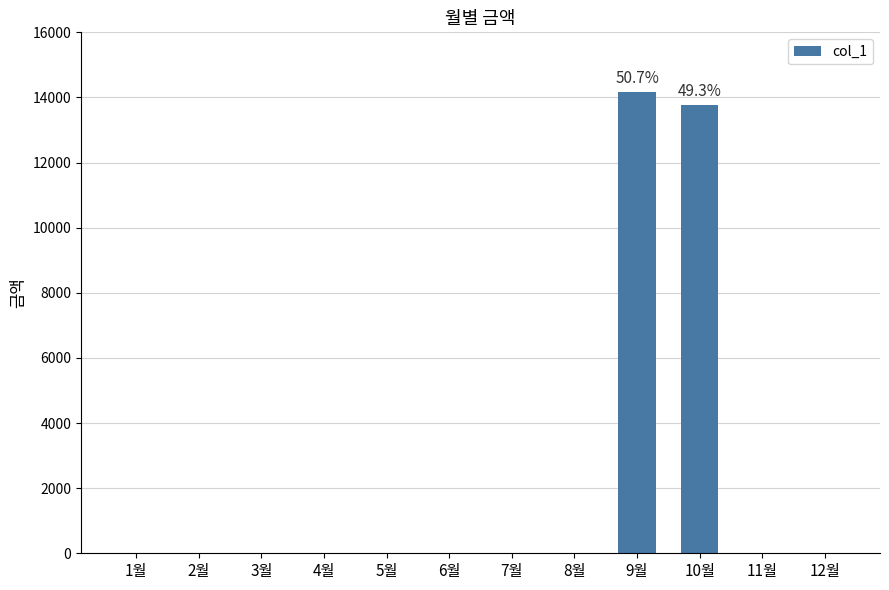

Between 5월 and 9월, which is larger?

9월